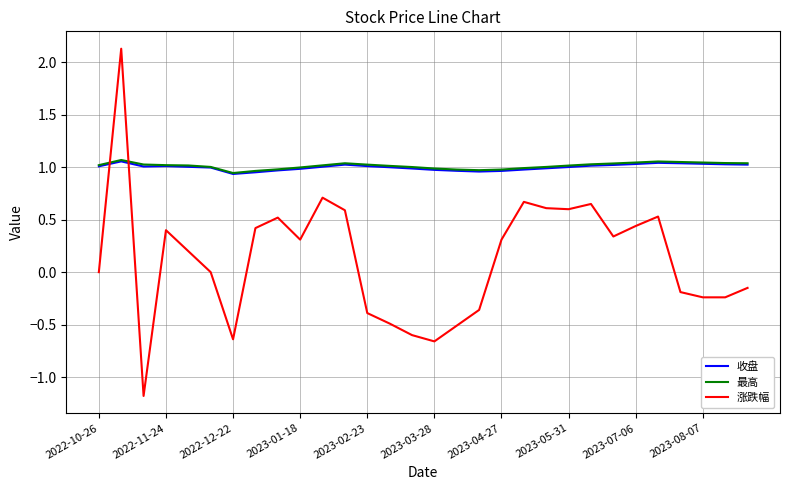

After their last crossing, which series has the higher values: 涨跌幅 or 收盘?

收盘